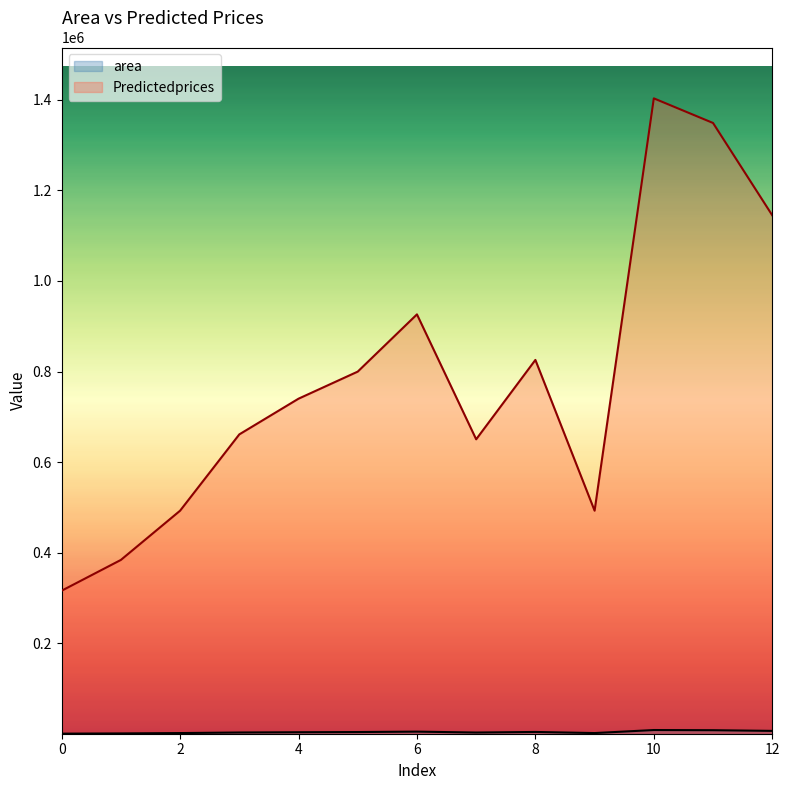

True or false: Predictedprices and area cross at least once.

False